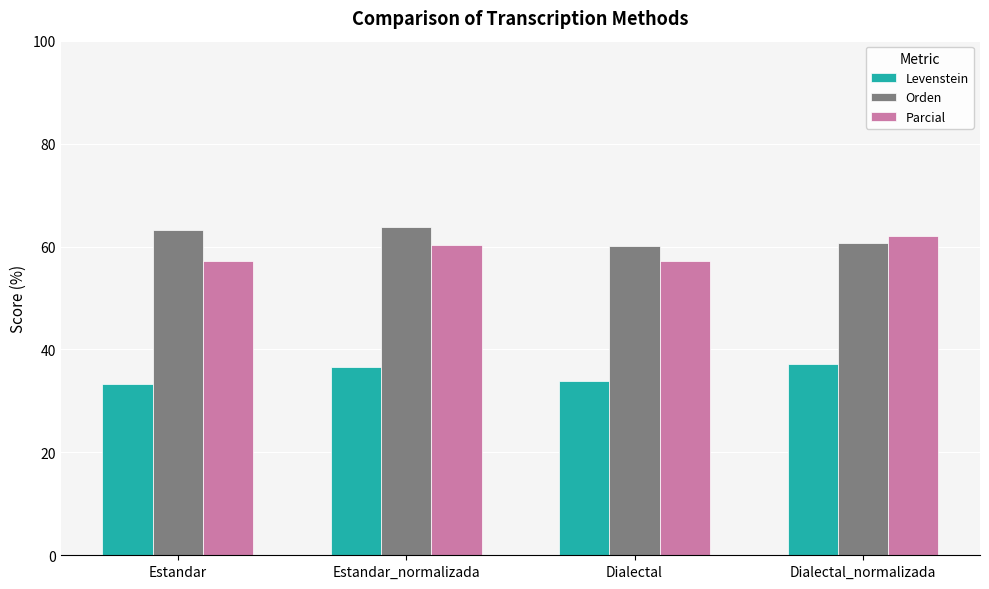

Rank the series at Estandar from lowest to highest value.

Levenstein, Parcial, Orden